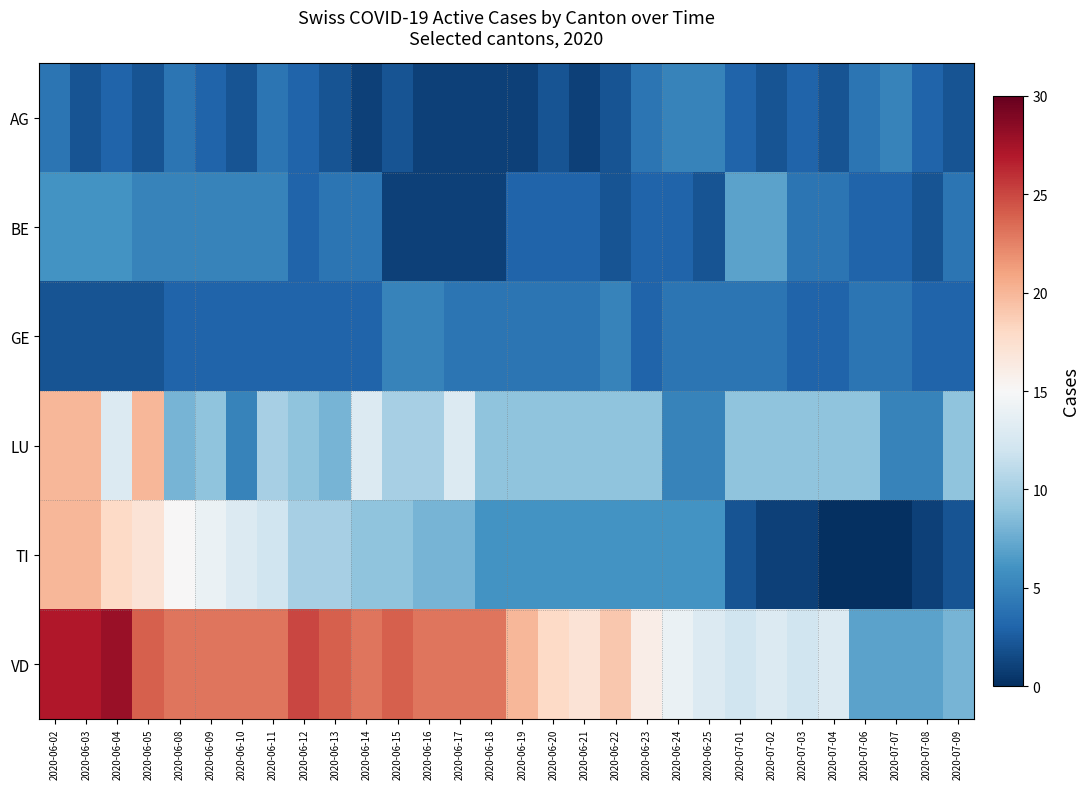

Rank the series by their maximum value, from highest to lowest.

VD, LU, TI, BE, AG, GE